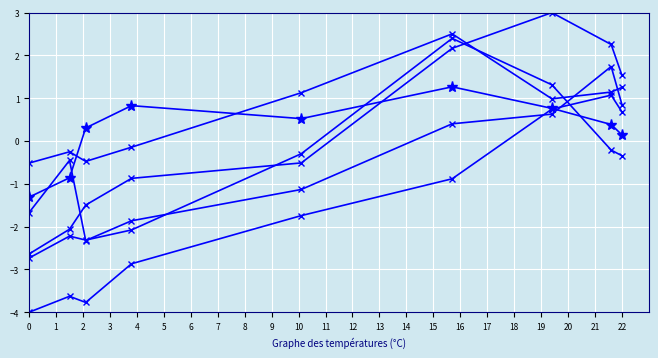

True or false: seq44_MGC3020(t - 1) and seq4_IL4R(t - 1) cross at least once.

True